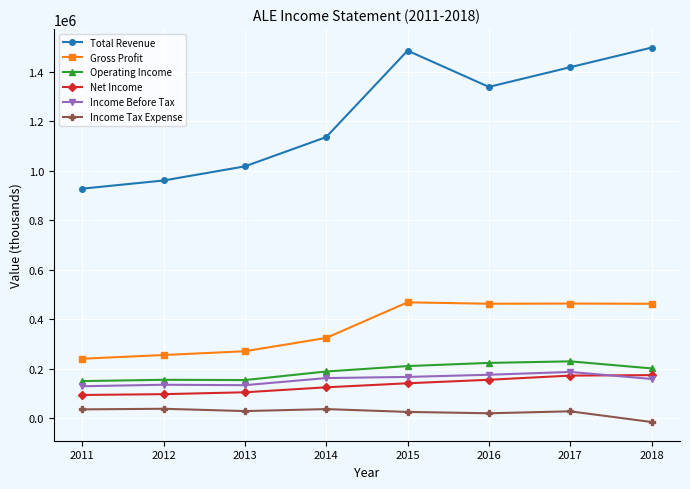

In Operating Income, how many points are higher than both neighbors (excluding endpoints)?

2